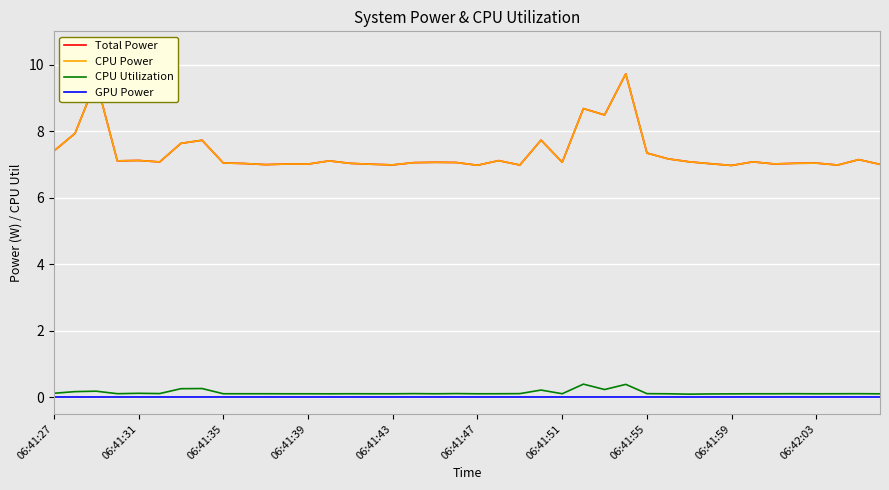

At which category does the chart reach its minimum across all series?

06:41:27